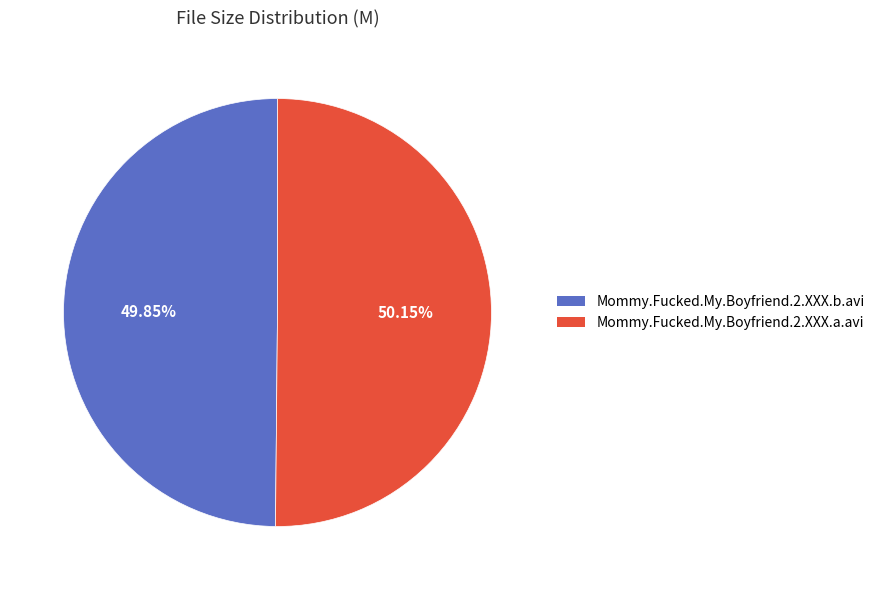

Combined, do Mommy.Fucked.My.Boyfriend.2.XXX.b.avi and Mommy.Fucked.My.Boyfriend.2.XXX.a.avi account for over 50%?

Yes